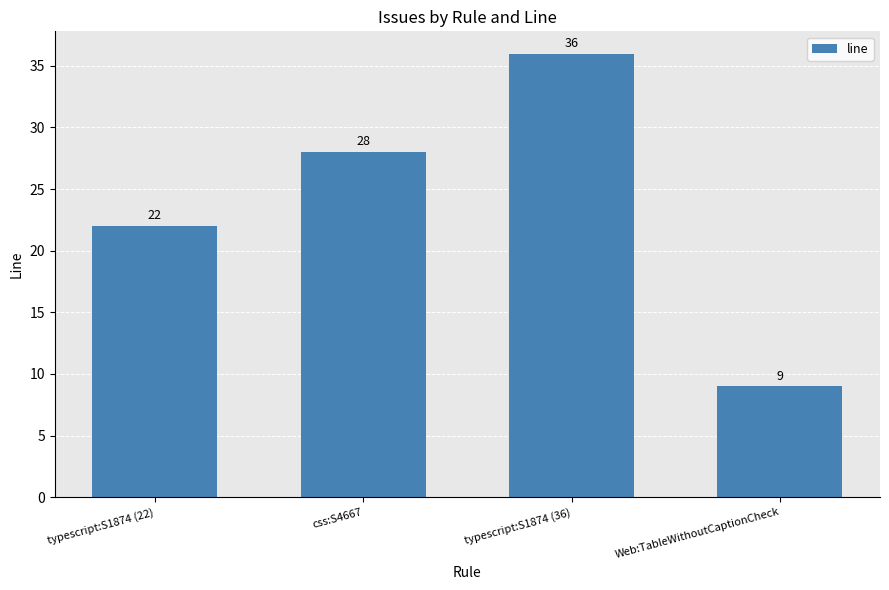

What is the maximum value shown in the chart?

36